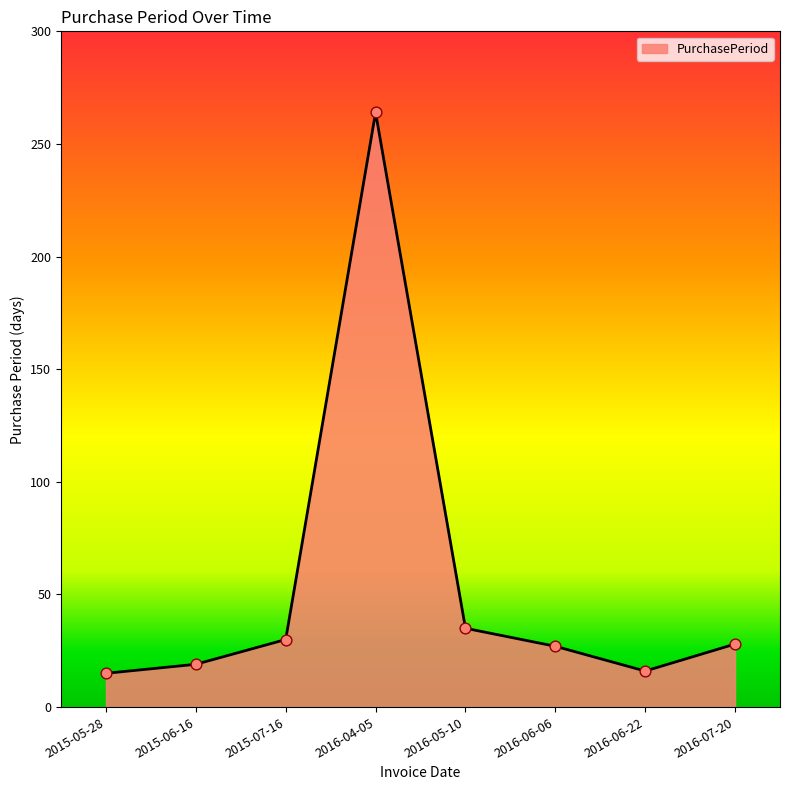

What is the ratio of the value at 2016-06-22 to the value at 2015-06-16?

0.8